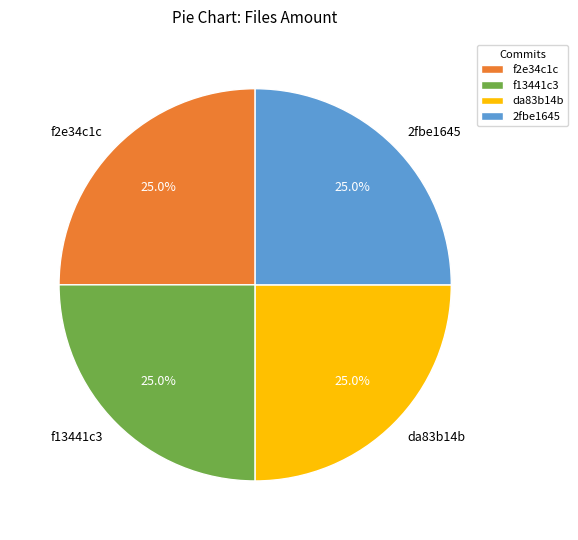

What portion of the pie excludes 2fbe1645?

75.0%